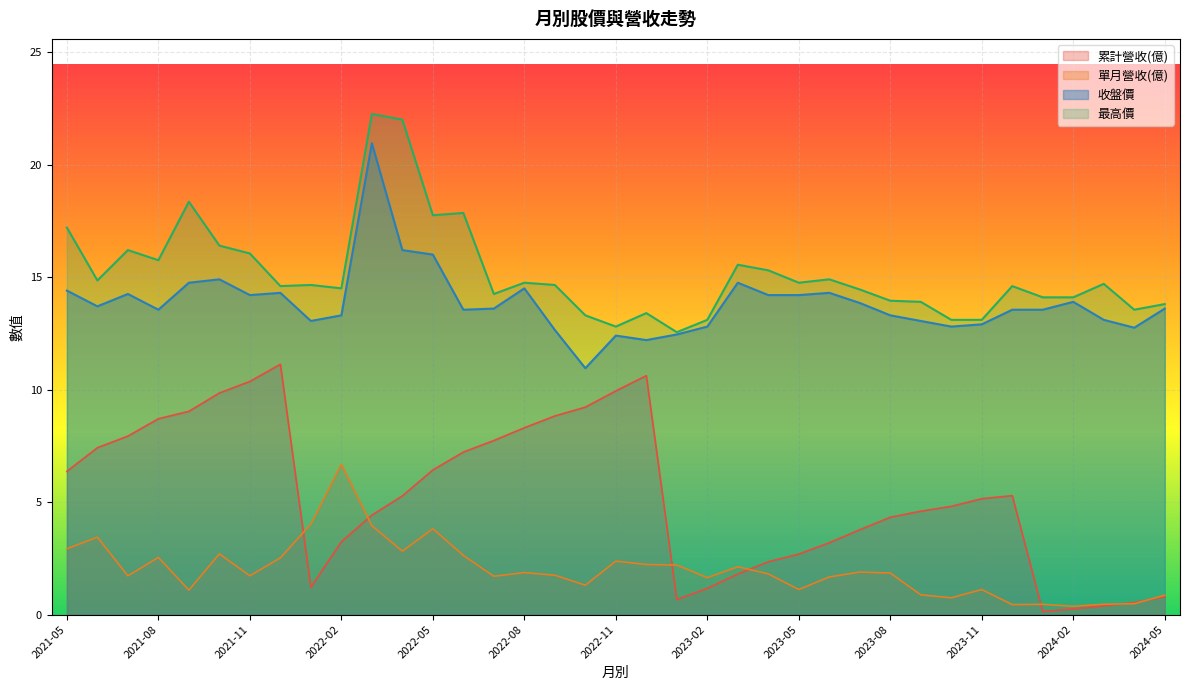

Which series changed the most between 2023-11 and 2023-01?

累計營收(億)